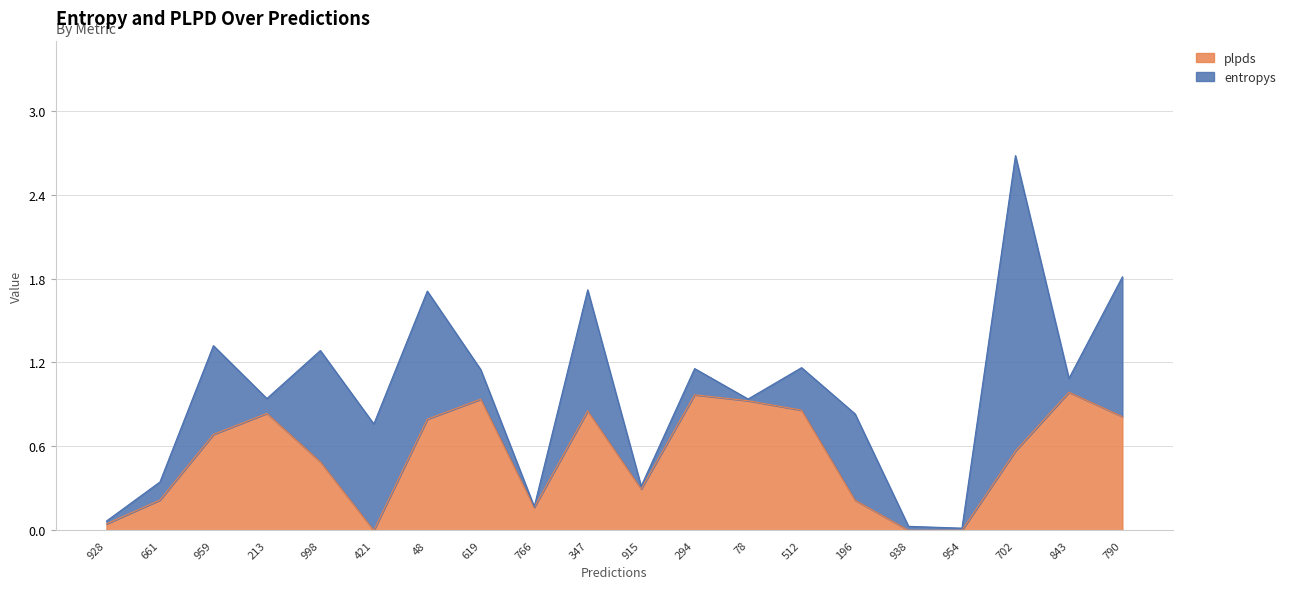

What is the difference between the maximum and minimum values?

1.0